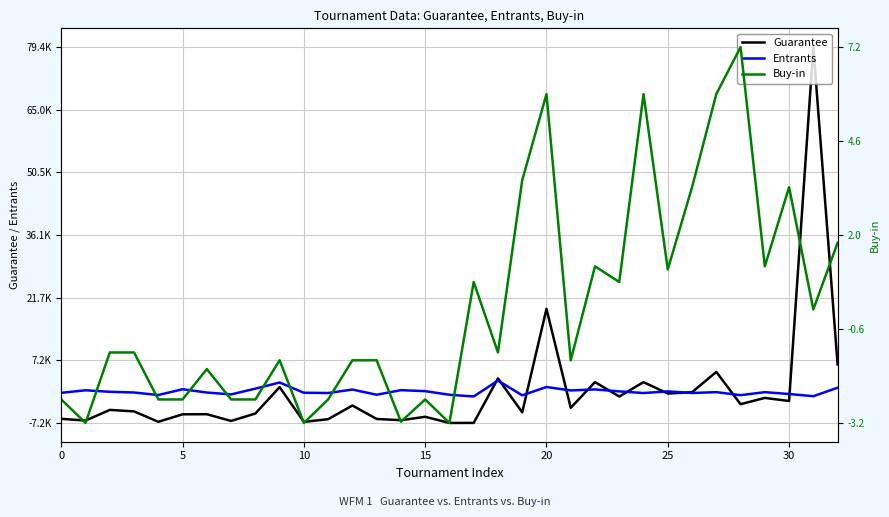

Count the number of data series in this chart.

3